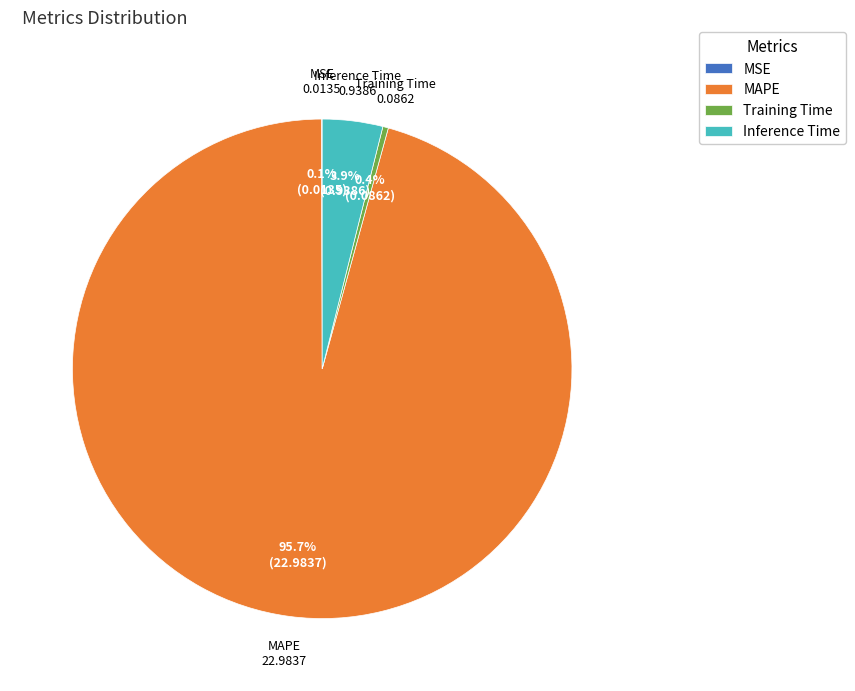

Is there a majority slice in this chart?

Yes